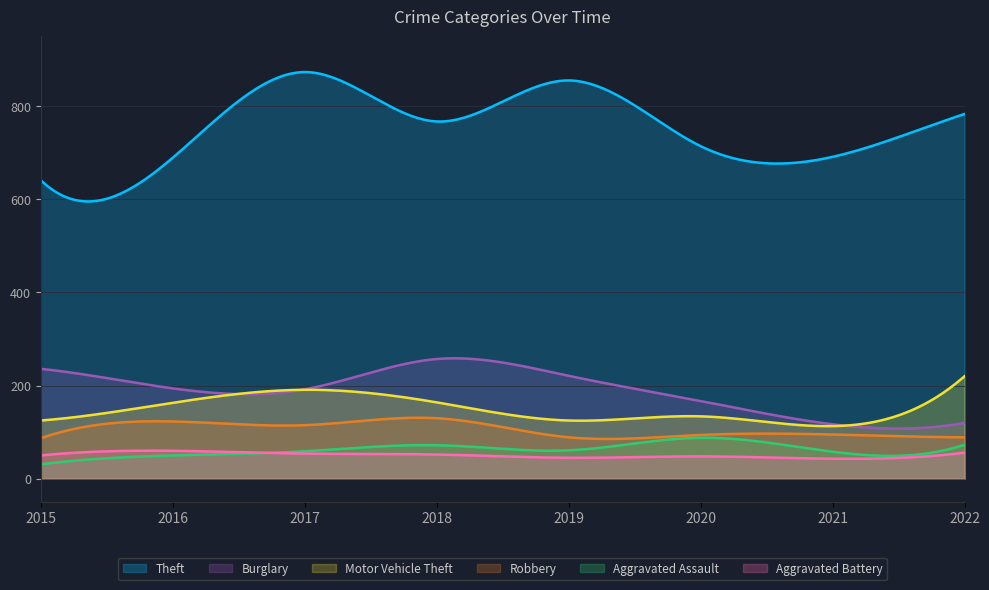

Which category has the lowest value in the Motor Vehicle Theft series?

2021